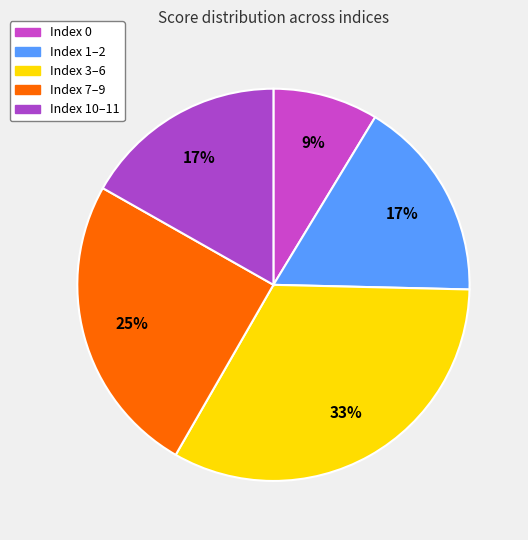

Count the number of slices in the pie.

5